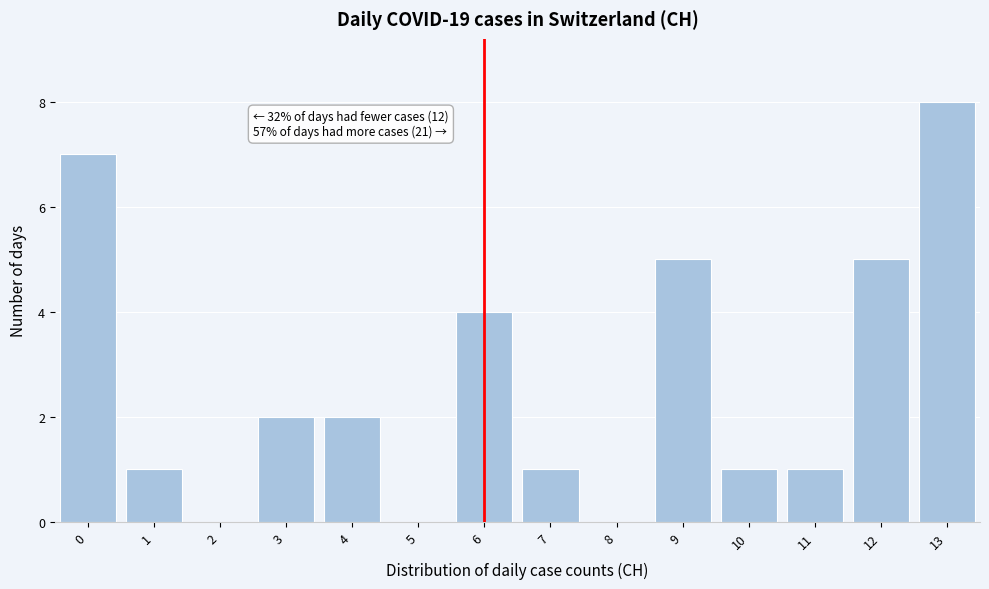

Which range on the x-axis has the tallest bar?

12.5 to 13.5